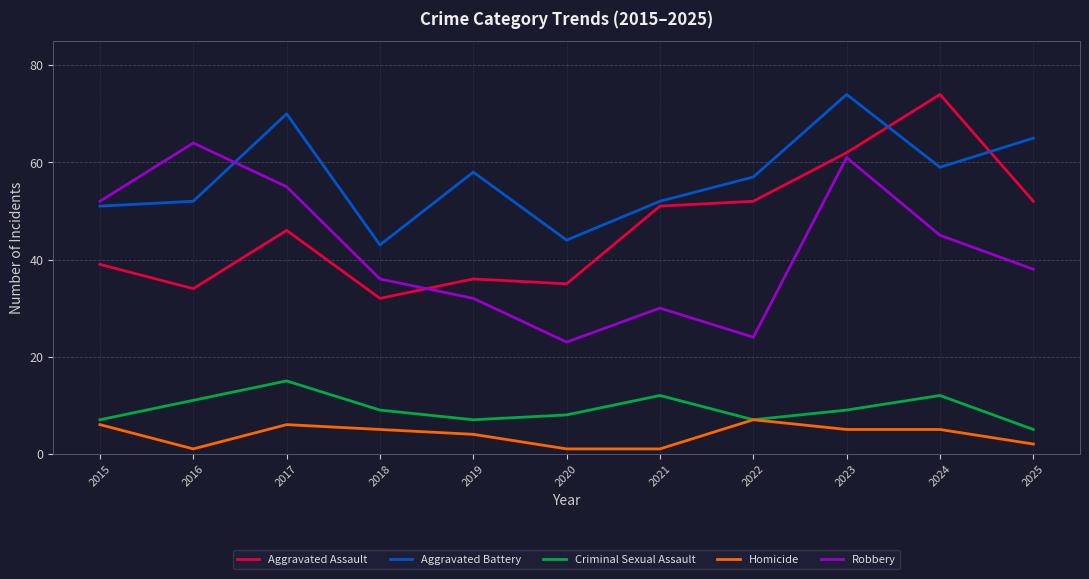

Is the value of Homicide at 2019 greater than the value of Robbery at 2022?

No